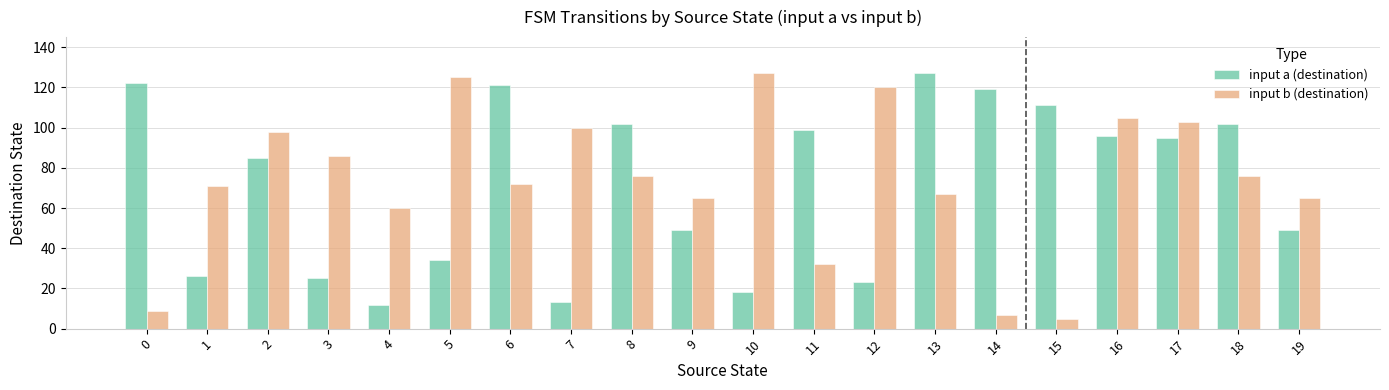

What are all the series names shown in the legend?

input a (destination), input b (destination)